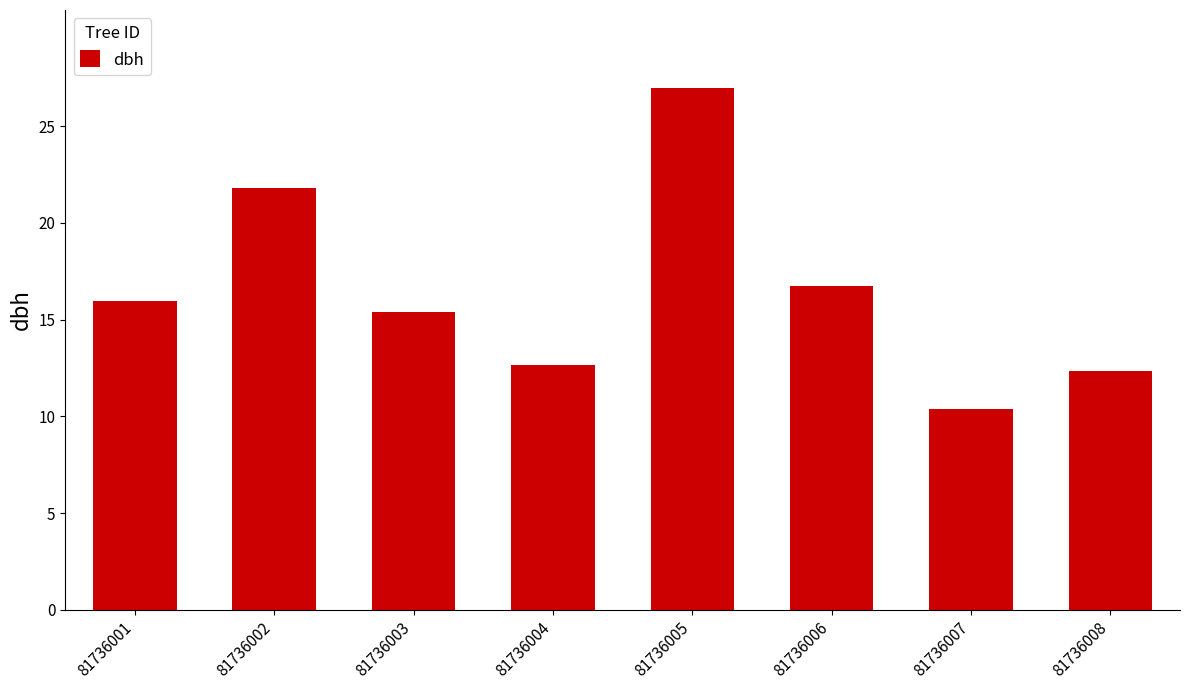

Approximately how many times larger is the value at 81736005 compared to 81736006?

1.6